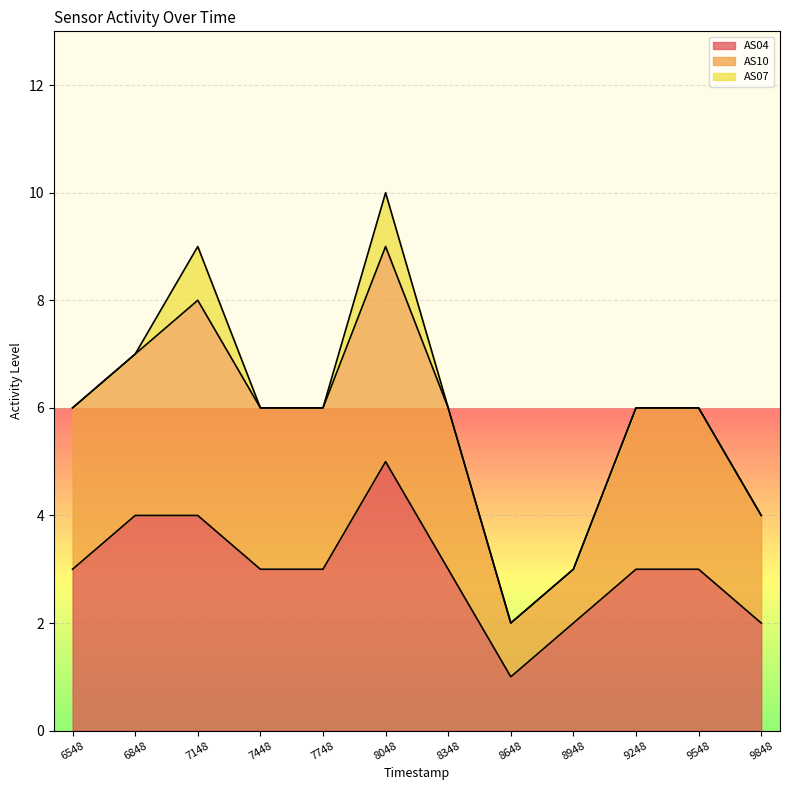

What is the total value across all series at 6848?

7